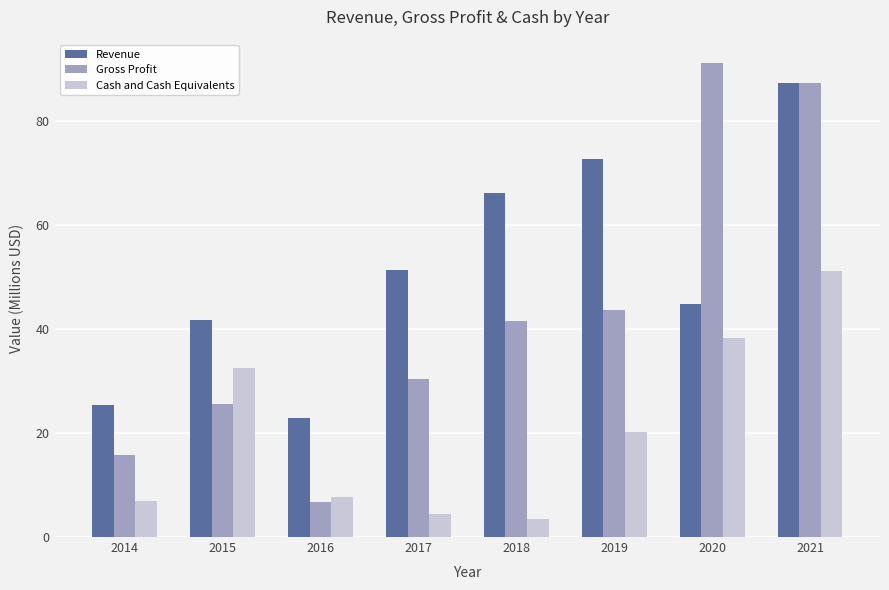

How many bars are there in each group?

3